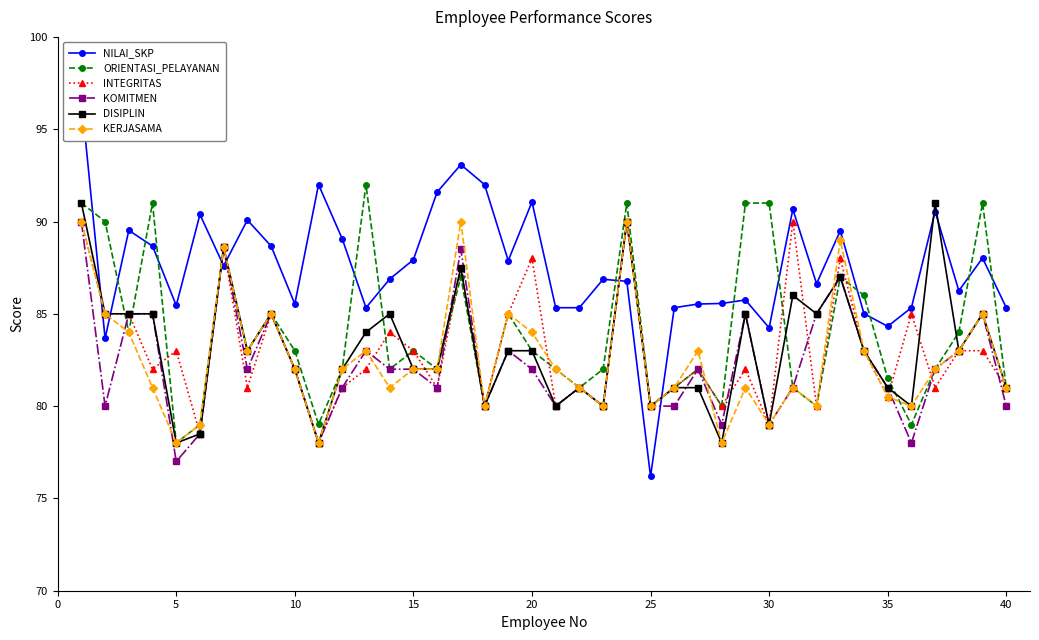

True or false: INTEGRITAS has a value of 36.9 at 10.

False